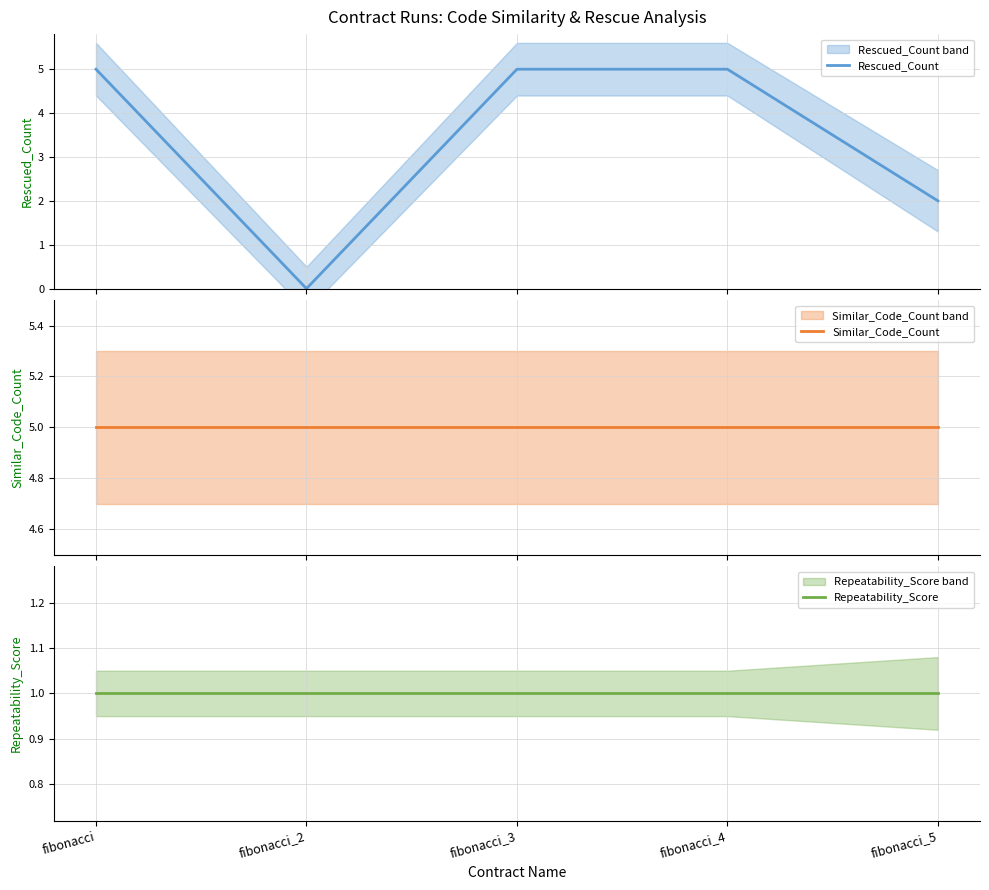

Reading left to right, transcribe all the data shown in this chart.

Rescued_Count: fibonacci=5	fibonacci_2=0	fibonacci_3=5	fibonacci_4=5	fibonacci_5=2
Similar_Code_Count: fibonacci=5	fibonacci_2=5	fibonacci_3=5	fibonacci_4=5	fibonacci_5=5
Repeatability_Score: fibonacci=1	fibonacci_2=1	fibonacci_3=1	fibonacci_4=1	fibonacci_5=1